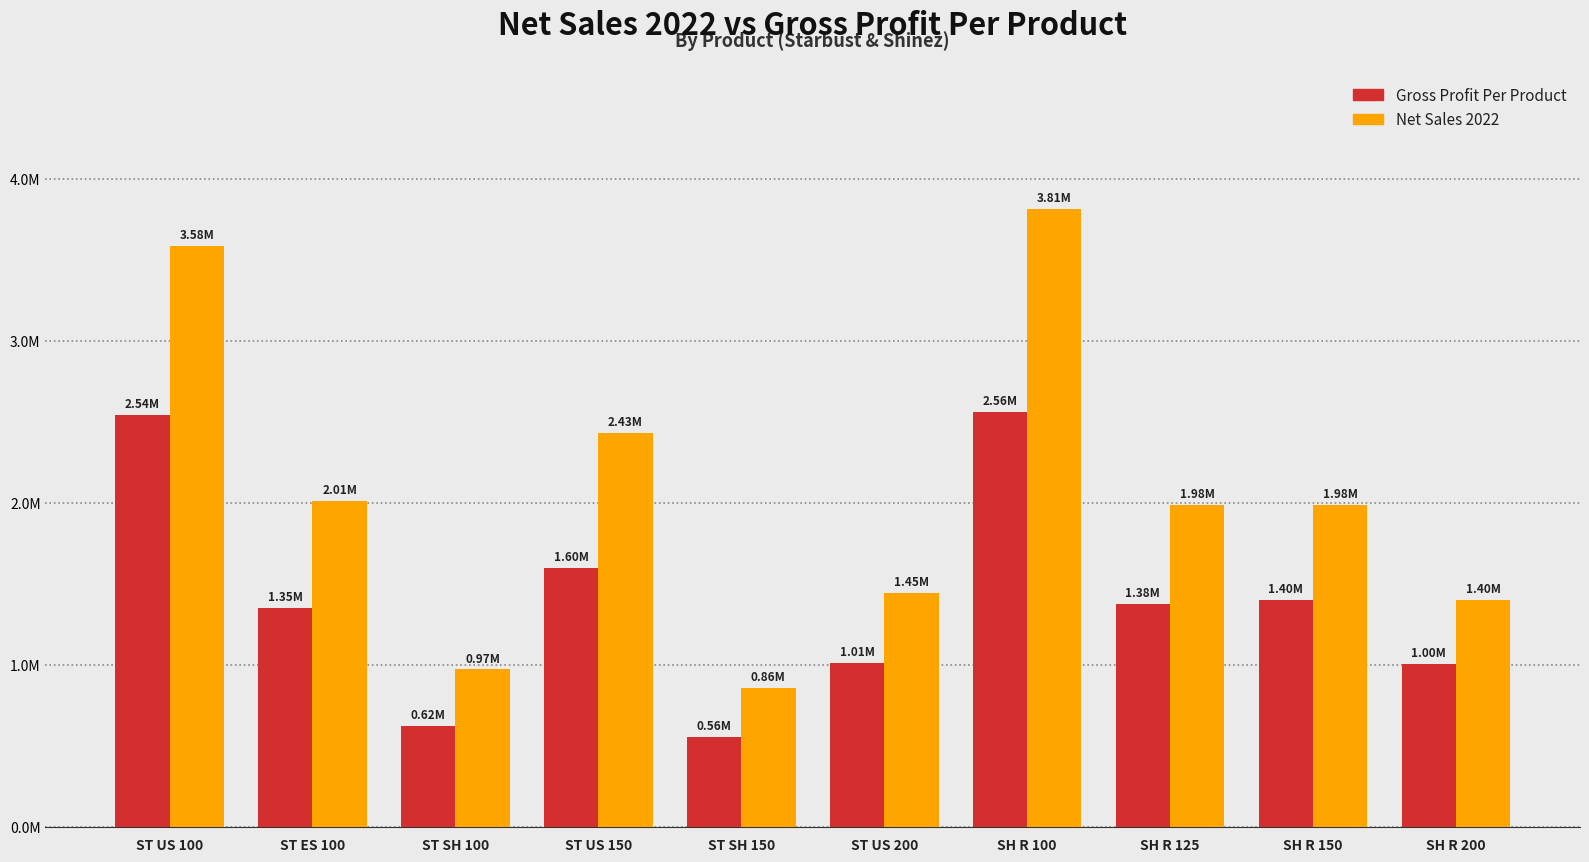

What is the lowest value of the Net Sales 2022 series?

855699.0